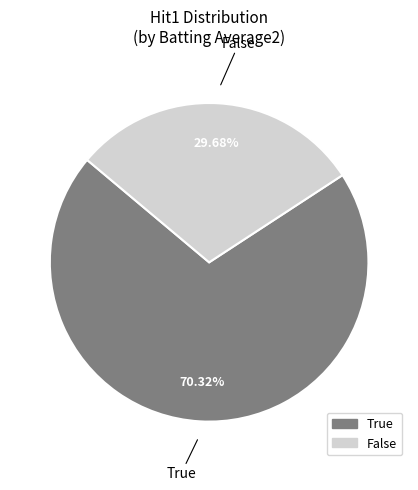

Is there any slice that represents more than half of the pie?

Yes